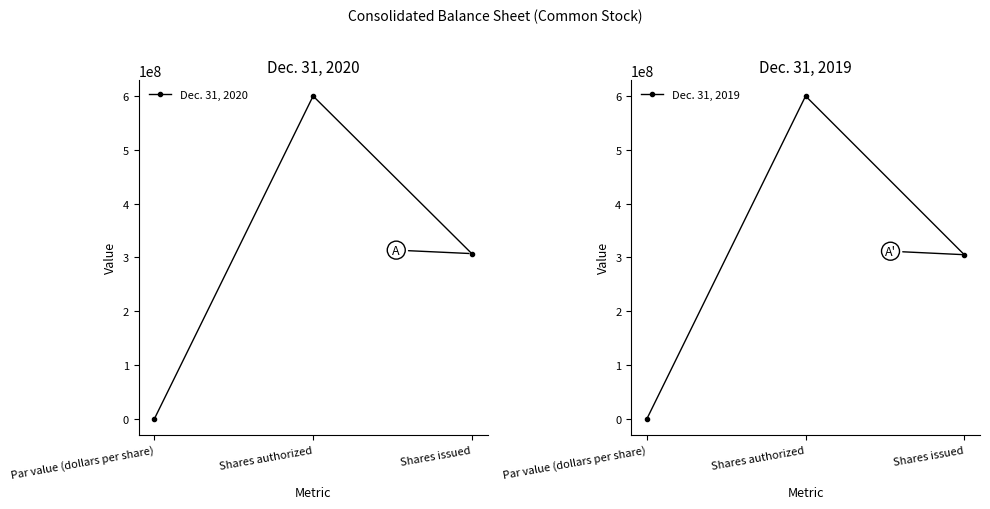

True or false: Dec. 31, 2020 has a value of 543931437 at Shares issued.

False